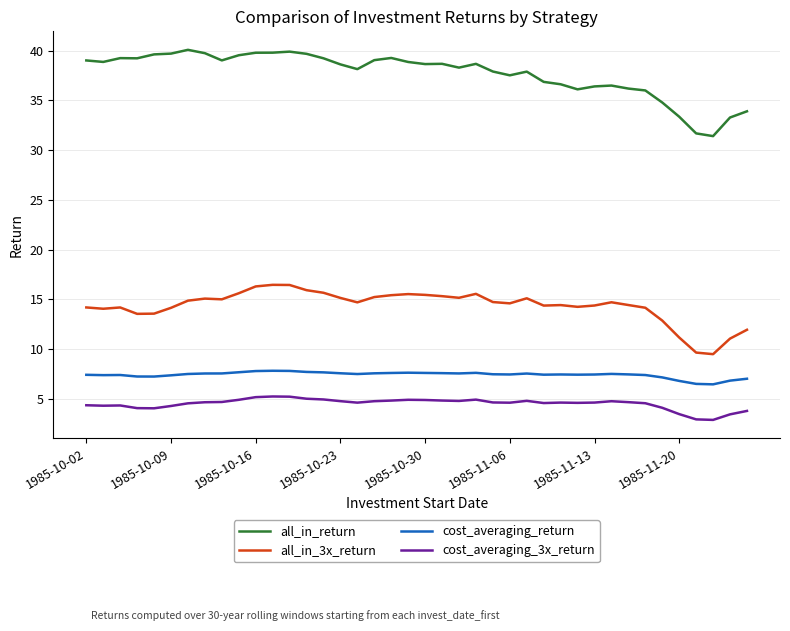

True or false: all_in_3x_return and cost_averaging_3x_return cross at least once.

False